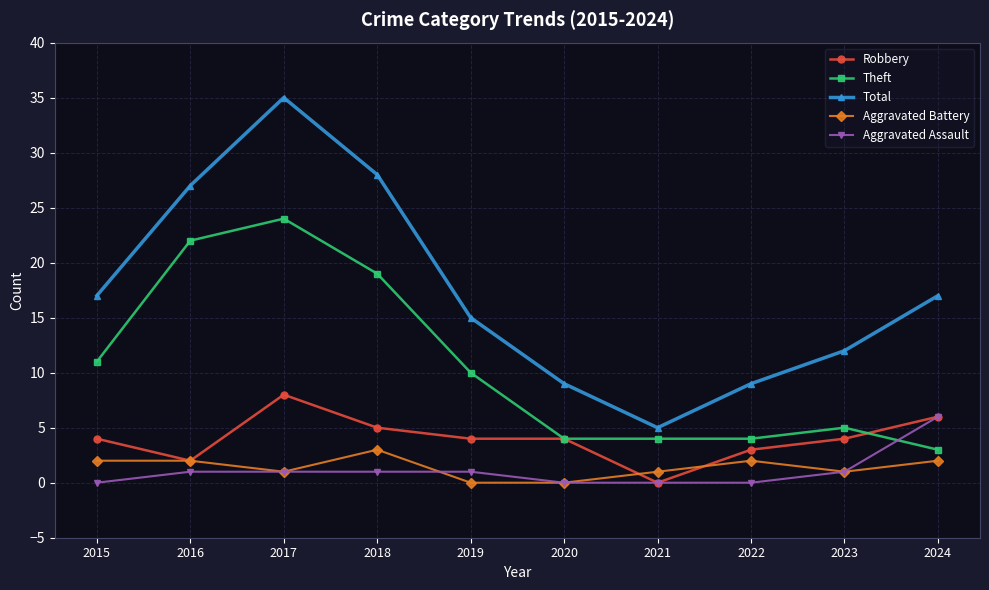

True or false: Aggravated Battery and Theft intersect in this chart.

False